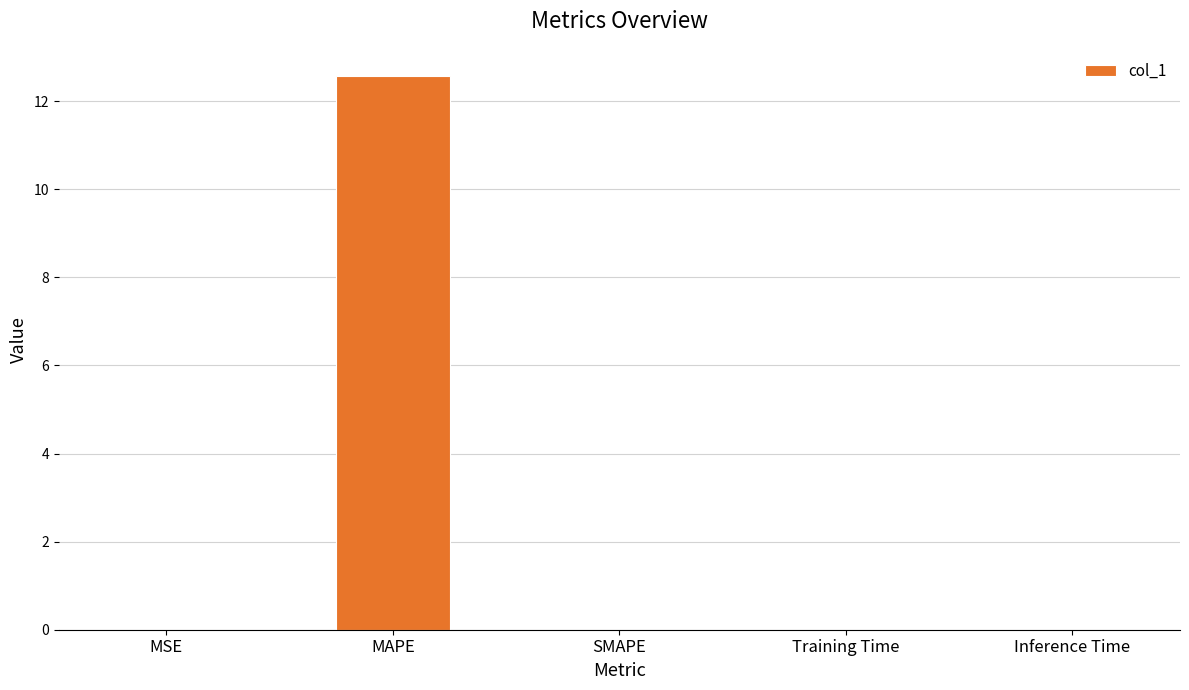

Does the chart contain stacked bars?

No